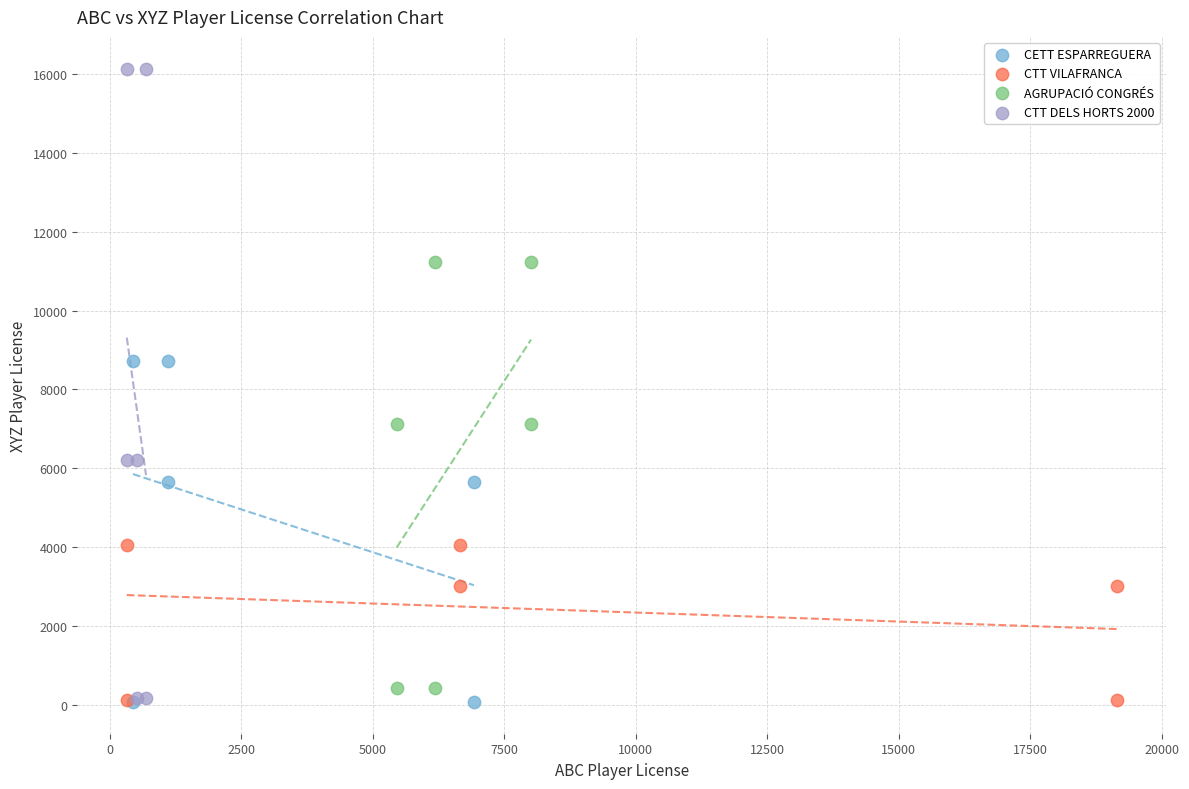

Which series reaches the maximum Y coordinate?

CTT DELS HORTS 2000